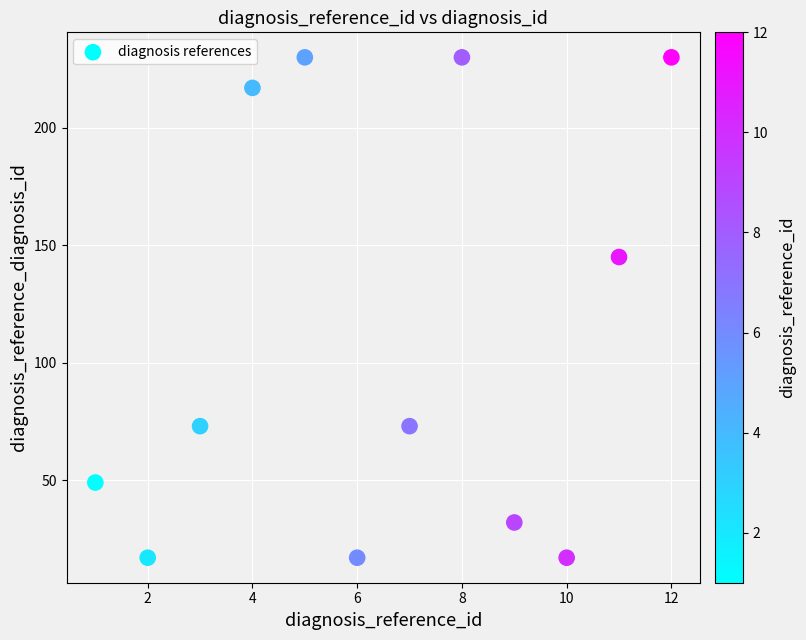

What Y value in the scatter plot is closest to 123?

145